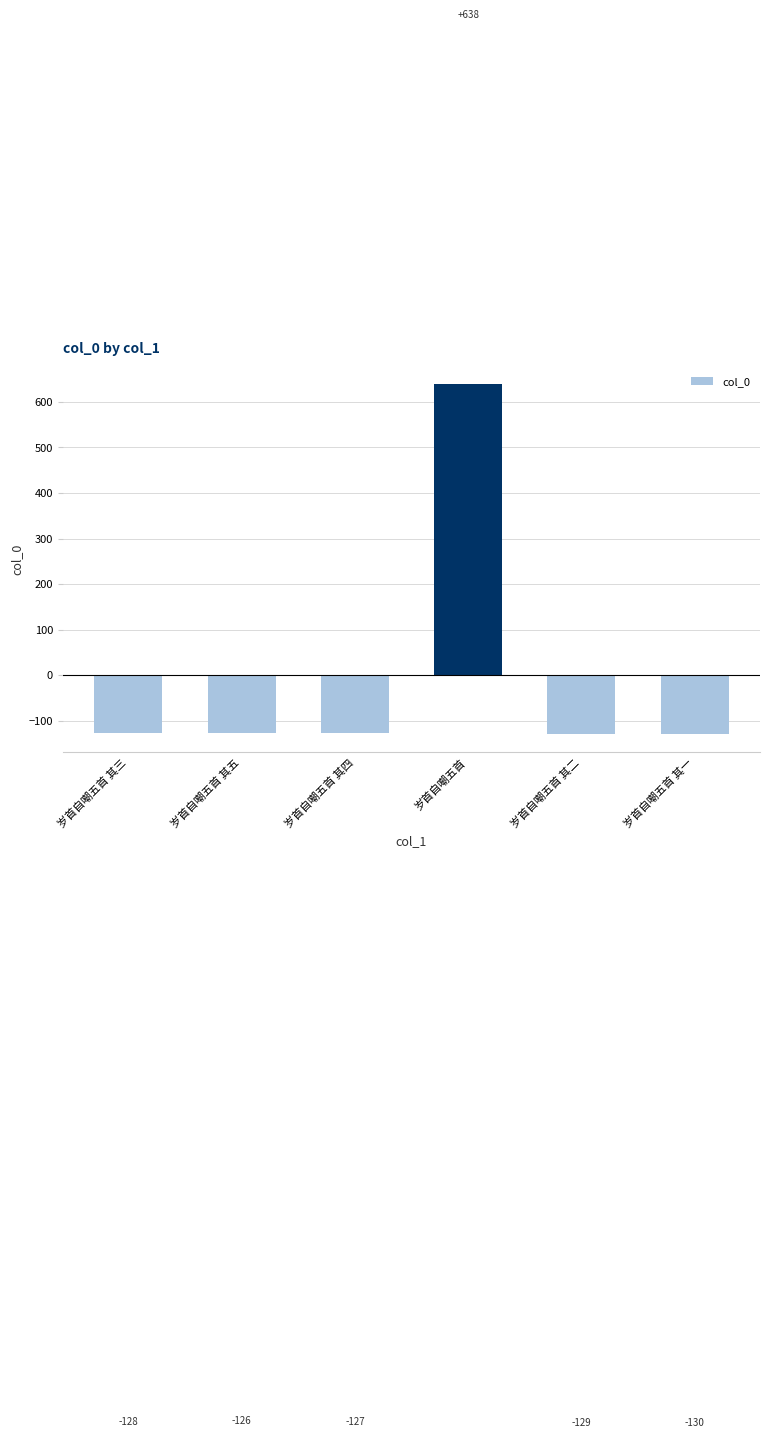

Which has a higher value, 岁首自嘲五首 or 岁首自嘲五首 其三?

岁首自嘲五首